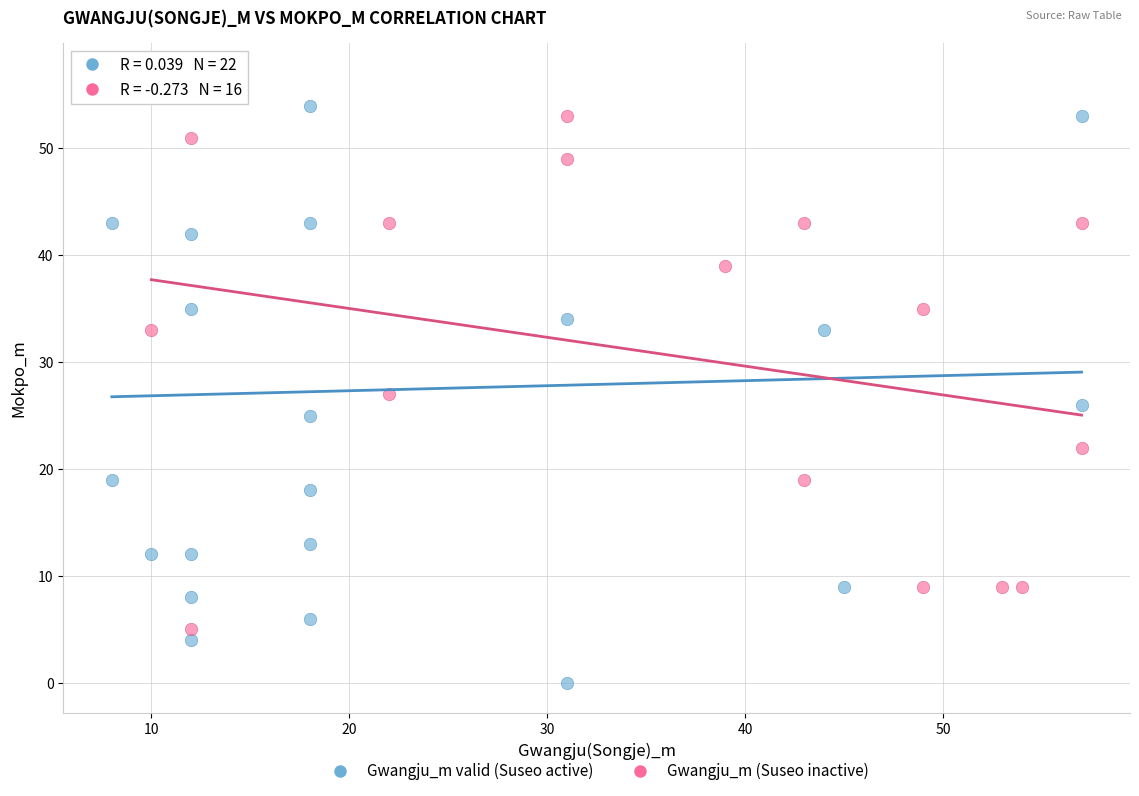

Which series reaches the maximum Y coordinate?

Gwangju_m valid (Suseo active)